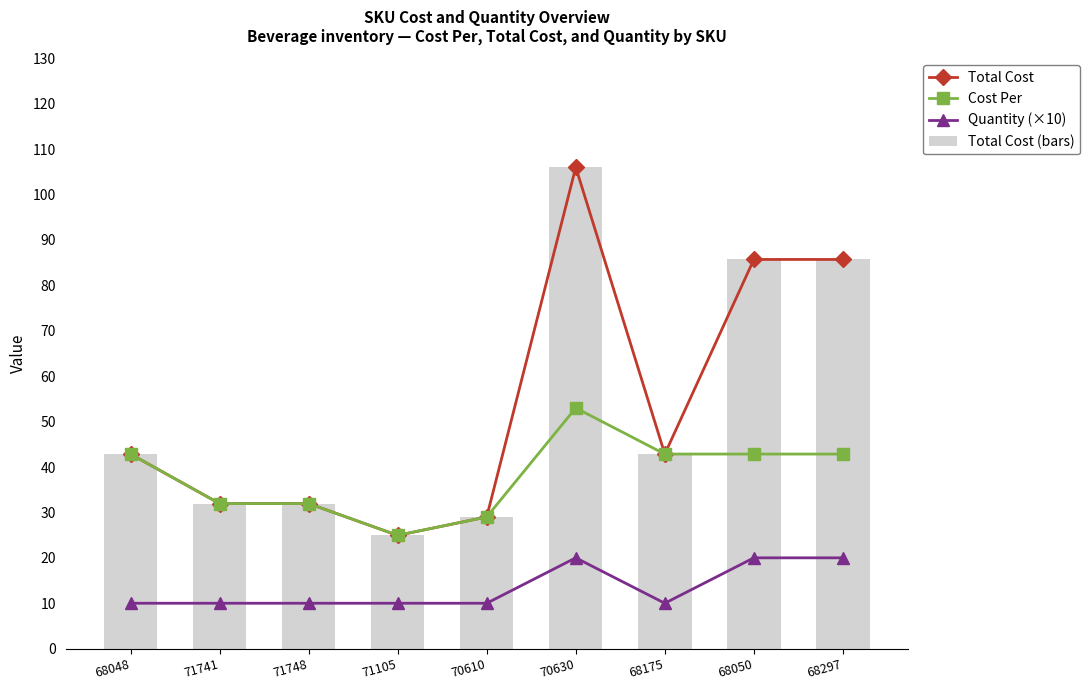

Which series has the largest range (max minus min)?

Total Cost